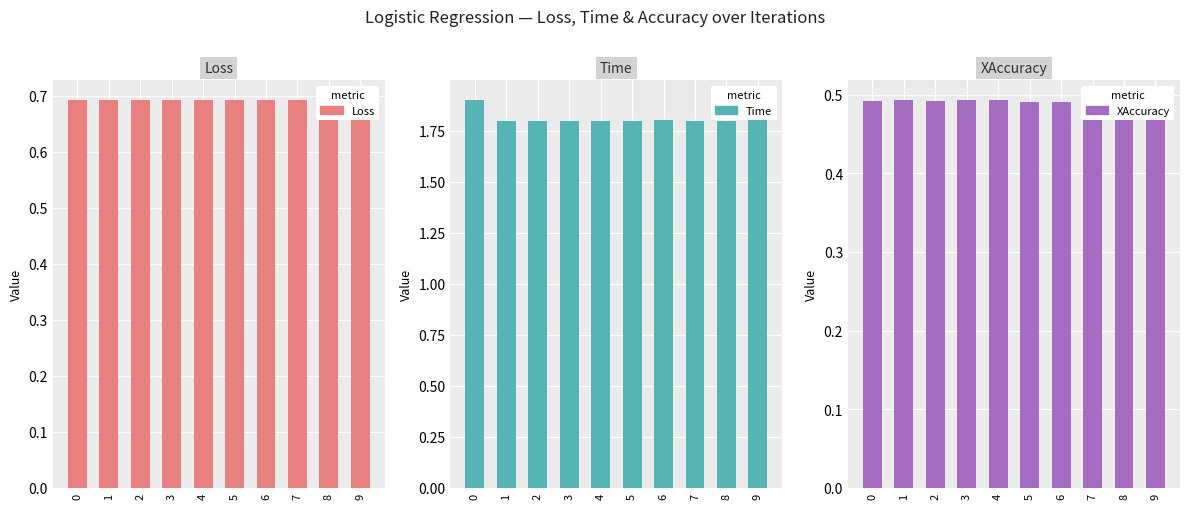

What value does the Time series have at 4?

1.8